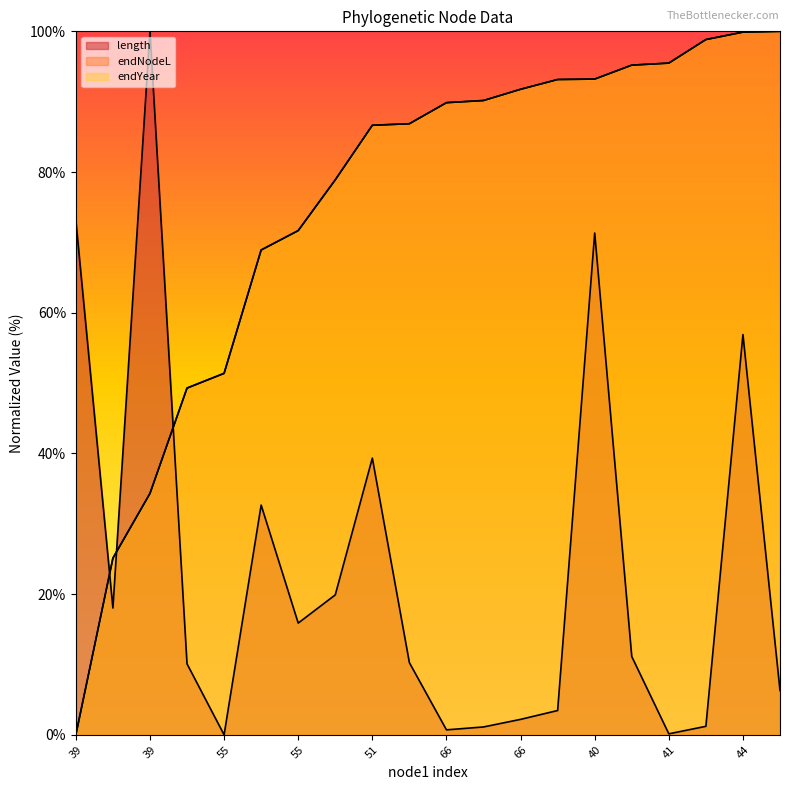

How many data points does each series have?

20